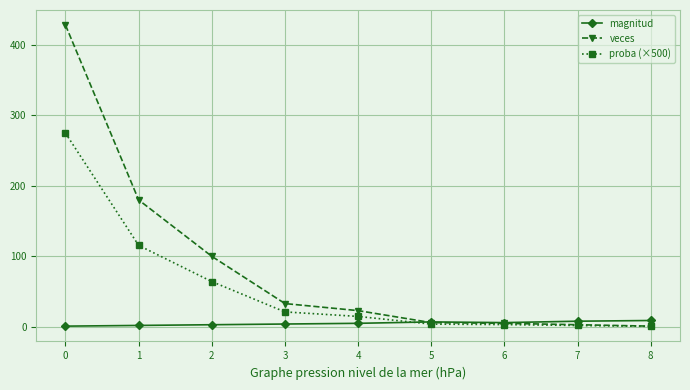

What is the value of the magnitud point at the 6th from the left?

7.0